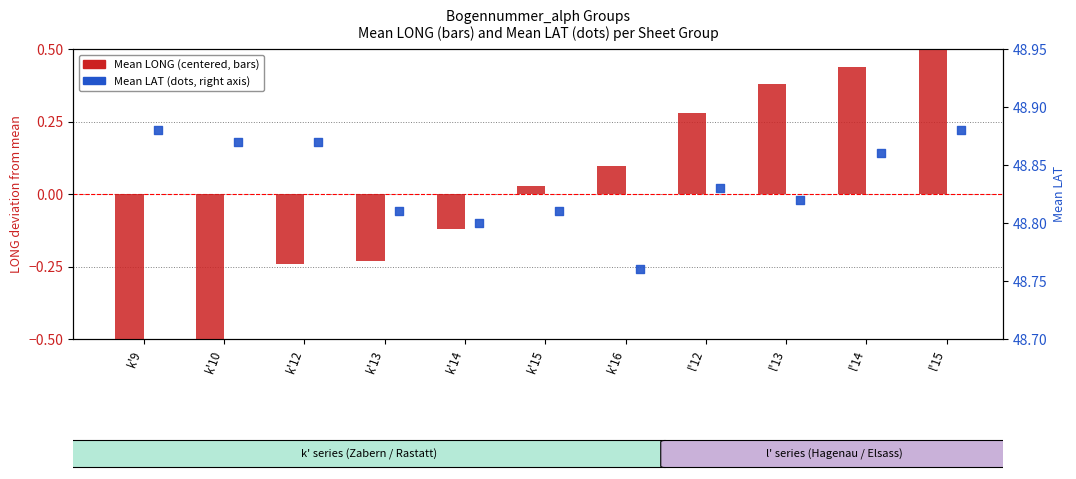

Which series reaches the maximum Y coordinate?

Mean LAT